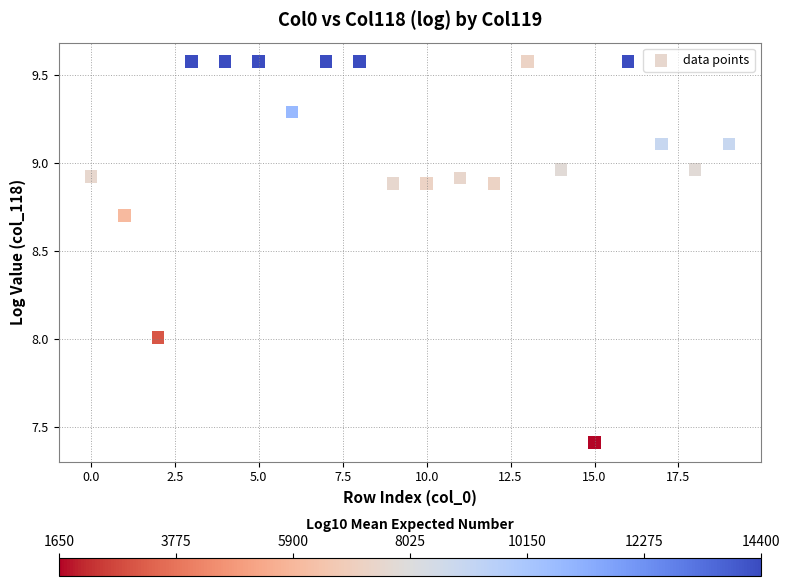

What is the range of Y values (max minus min)?

2.2